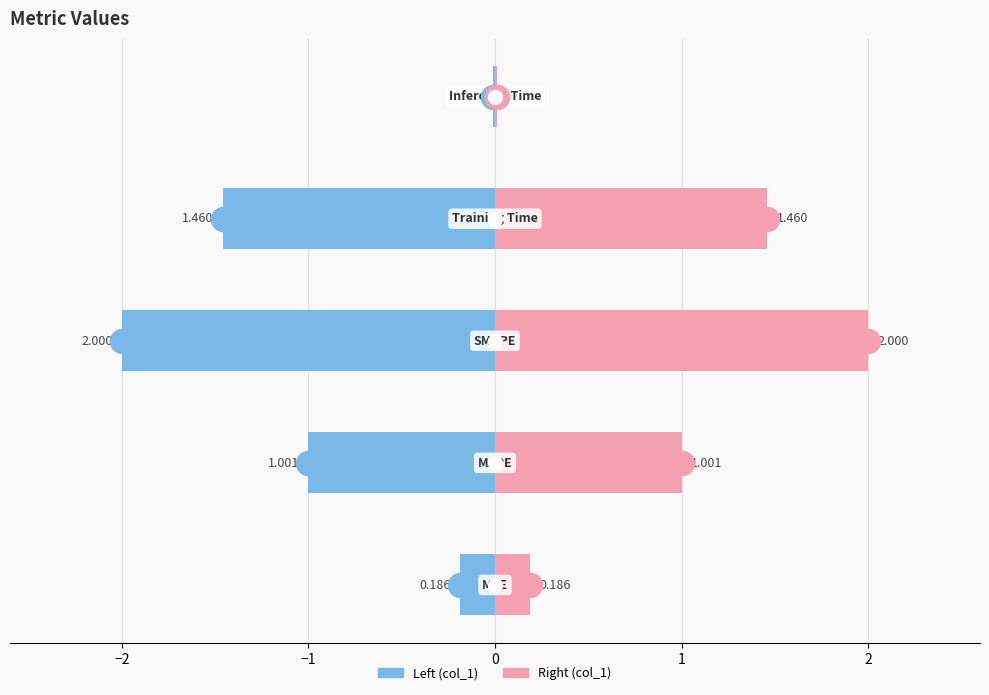

Which series has the largest Y range (max minus min)?

col_1 (left)